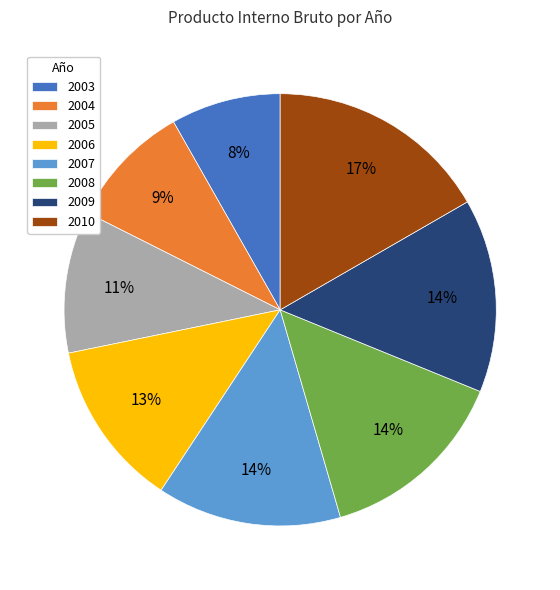

To the nearest percent, what is the combined percentage of 2009 and 2007?

28%